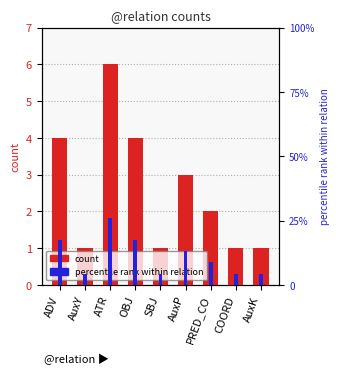

What is the difference between the highest and lowest values at AuxY?

3.3